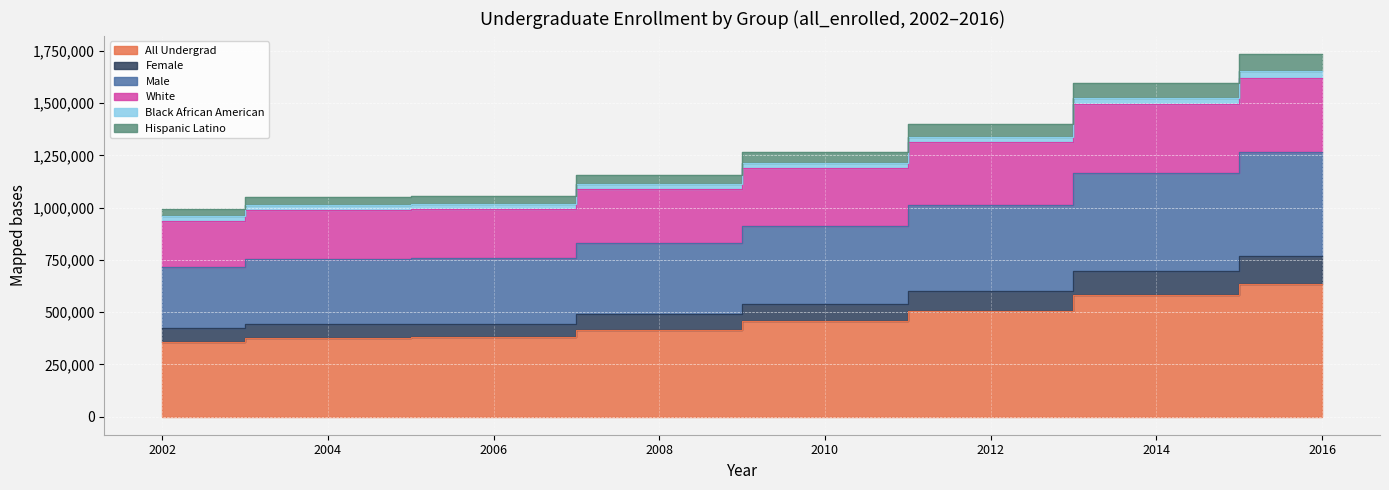

Is it true that all_undergrad equals 379004 at 2006?

True